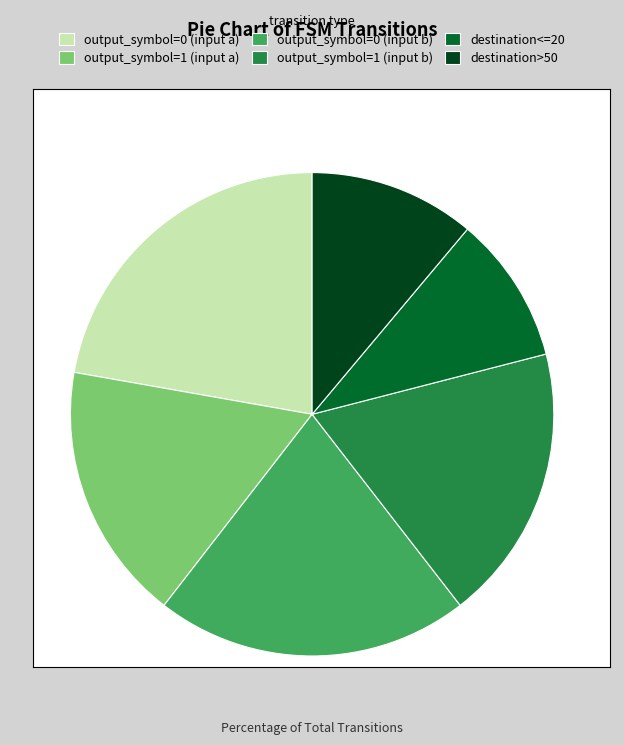

Which slice is the smallest?

destination<=20